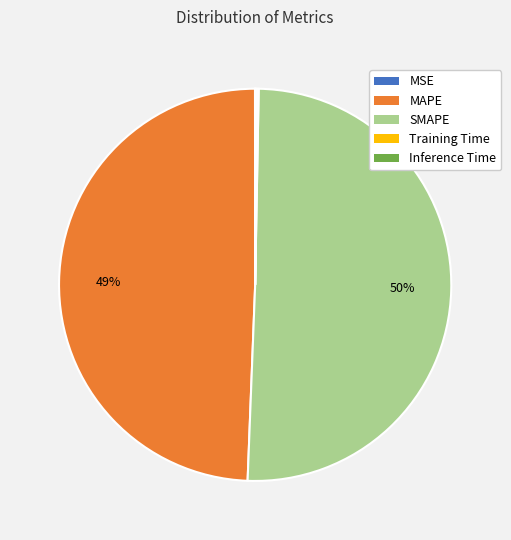

Is it true that MAPE is 49% of the pie?

True